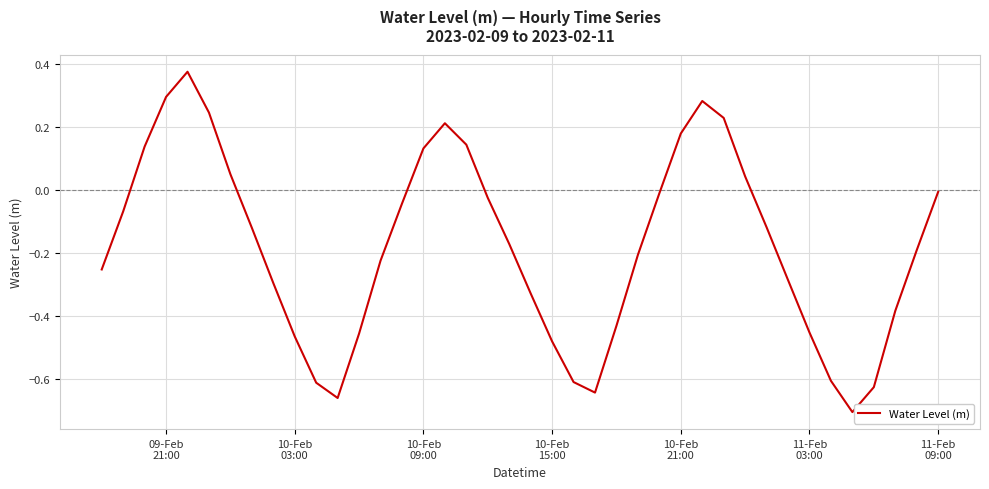

How many interior local peaks (higher than both neighbors) does the data have?

3